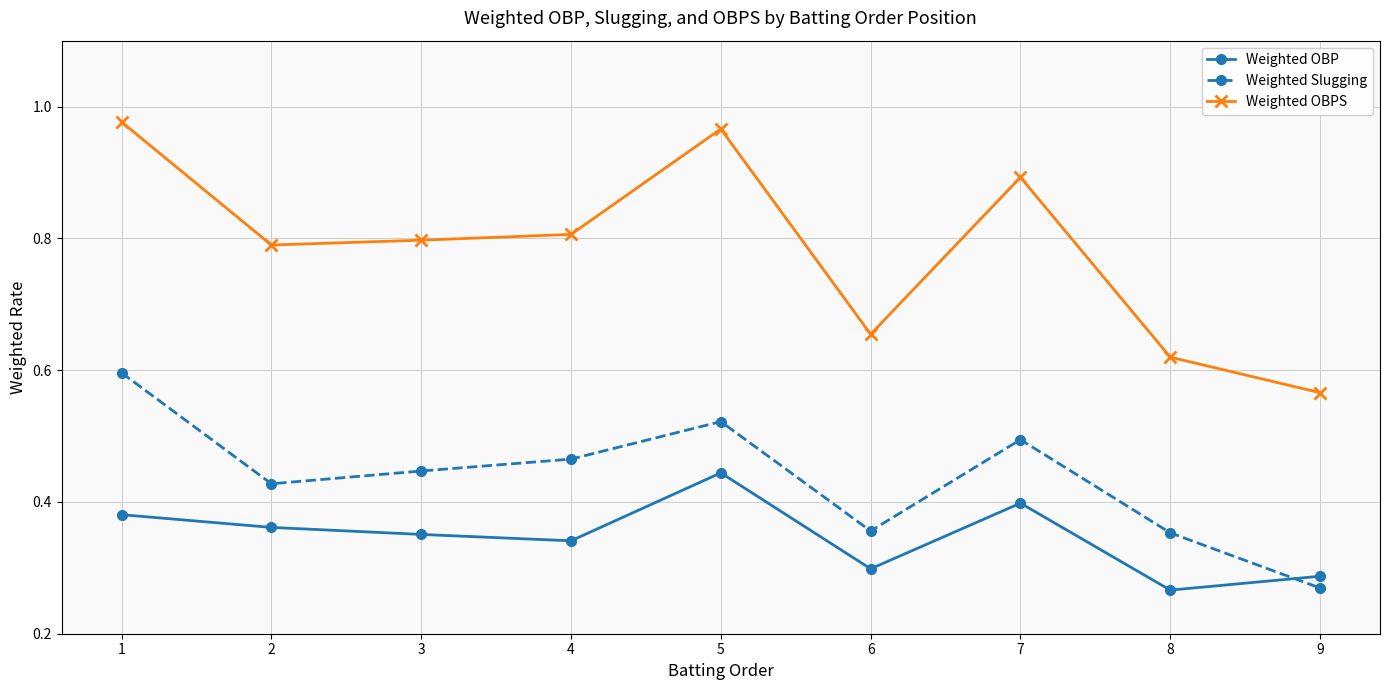

True or false: Weighted OBPS and Weighted OBP cross at least once.

False